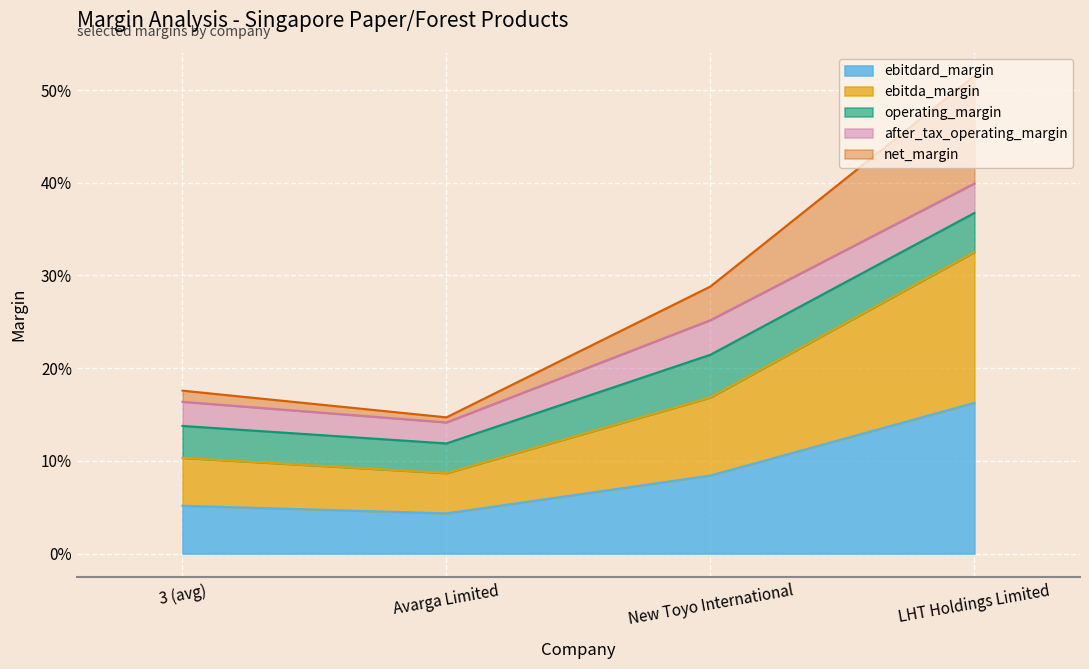

True or false: ebitdard_margin and ebitda_margin intersect in this chart.

False